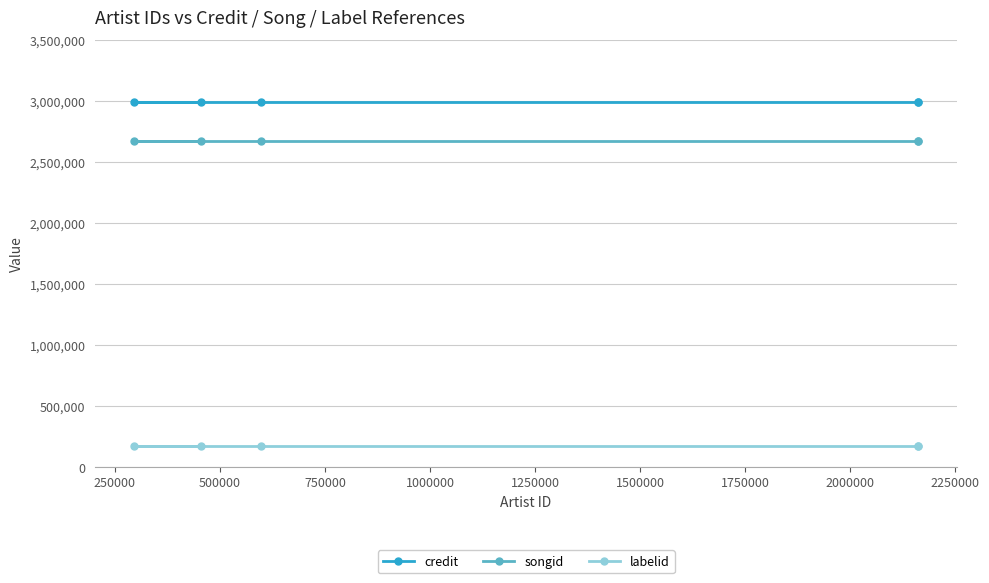

Rank the series by their maximum value, from lowest to highest.

labelid, songid, credit